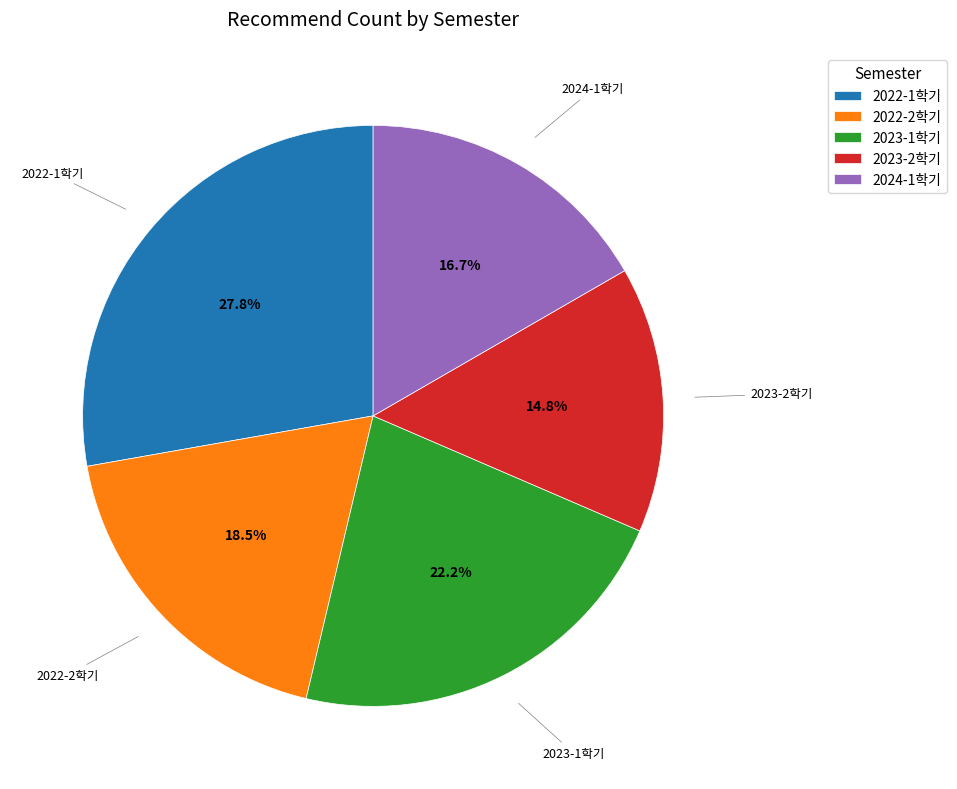

Count the number of slices in the pie.

5